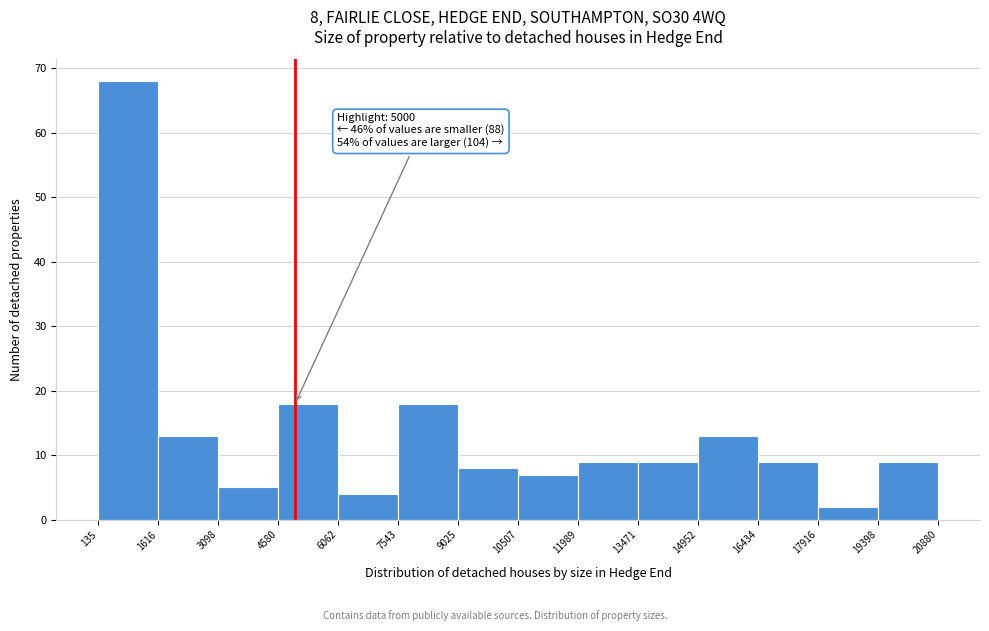

Over which range of the x-axis is the bar tallest?

135 to 1616